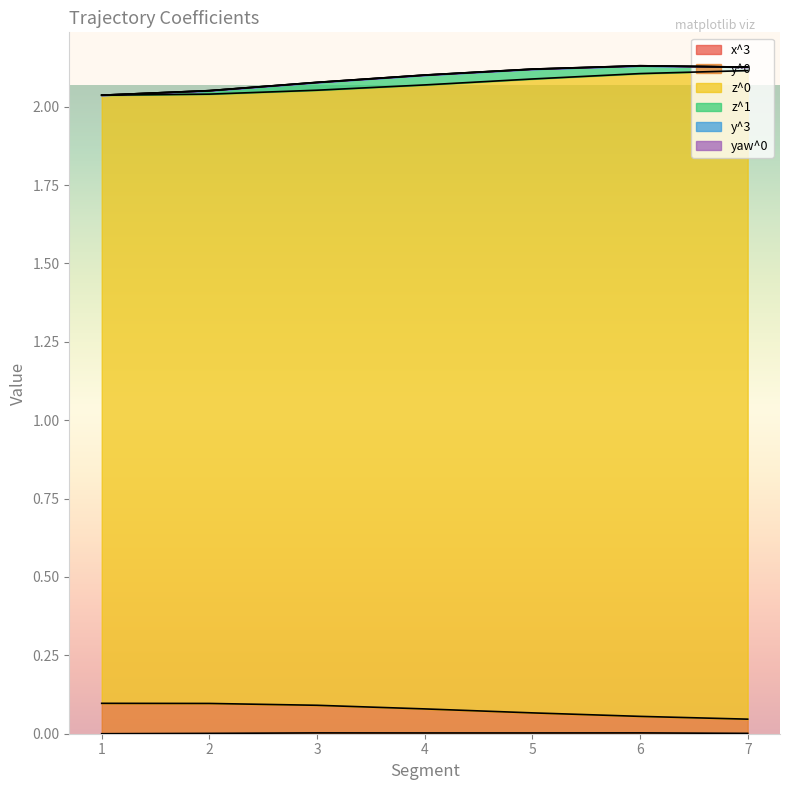

Rank the categories by x^3 value from lowest to highest.

1, 2, 7, 4, 5, 3, 6